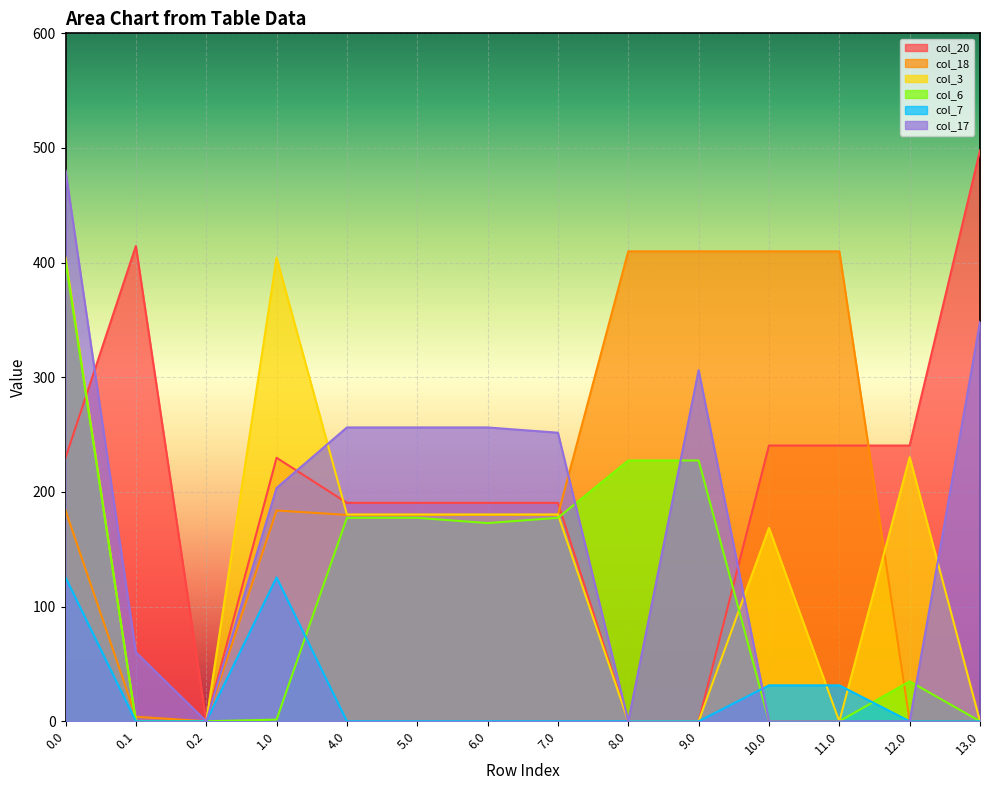

What is the difference between the second highest and second lowest values in the col_17 series?

348.3